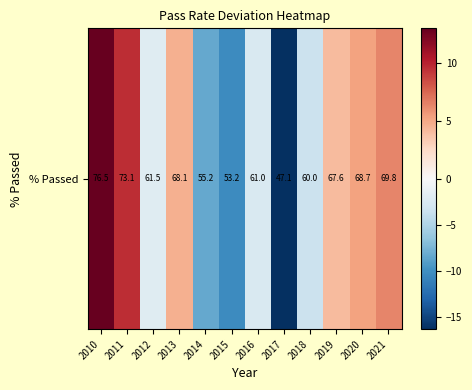

The chart shows a value of 6.0 at 2019. True or false?

False